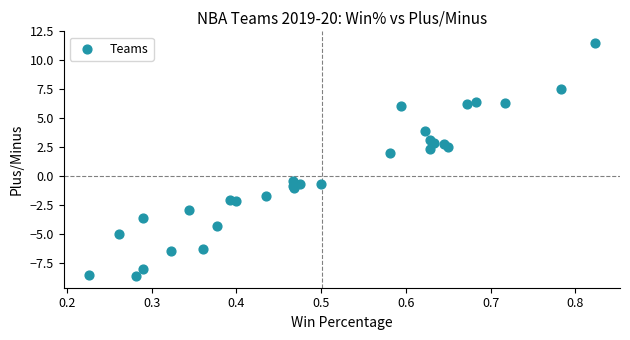

What Y value in the scatter plot is closest to 1?

2.0